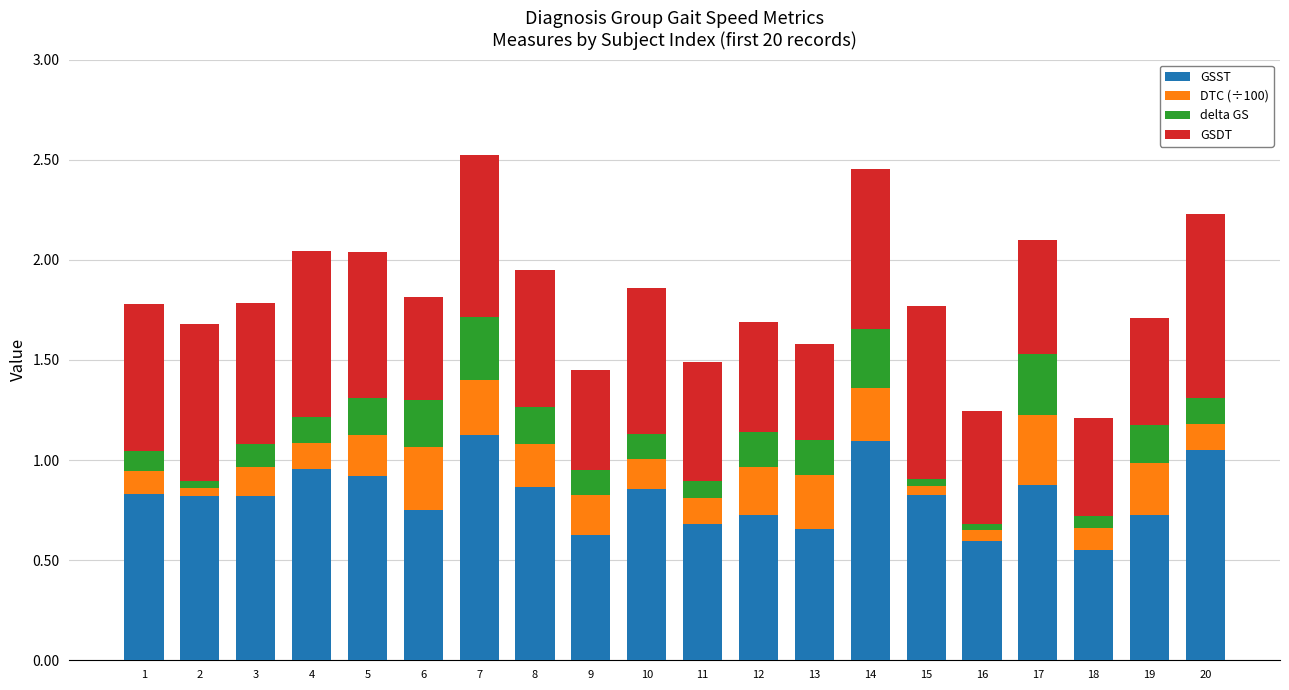

What is the sum of all GSST values?

16.3